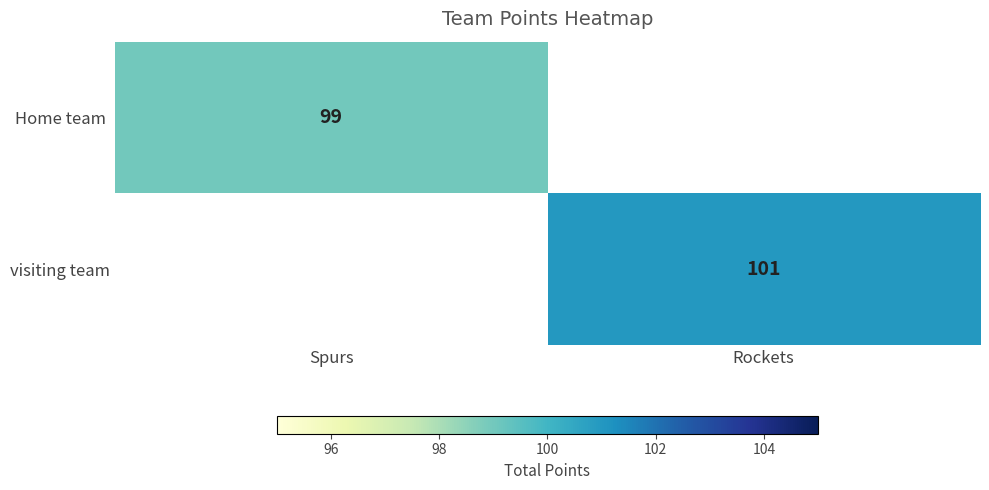

The value of visiting team at Rockets is 101. True or false?

True